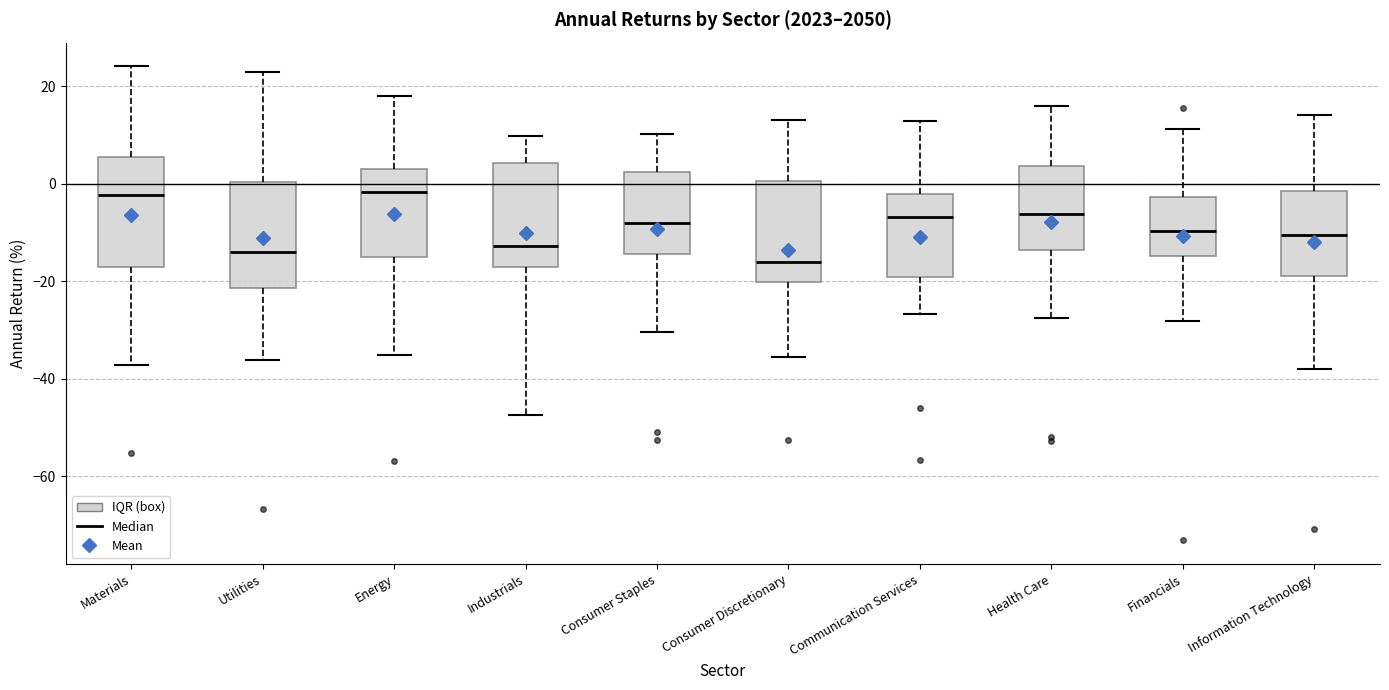

Where is the lower edge of the box for Health Care on the y-axis? The values are not printed on the chart, so give them approximately, as read against the axis.

-14